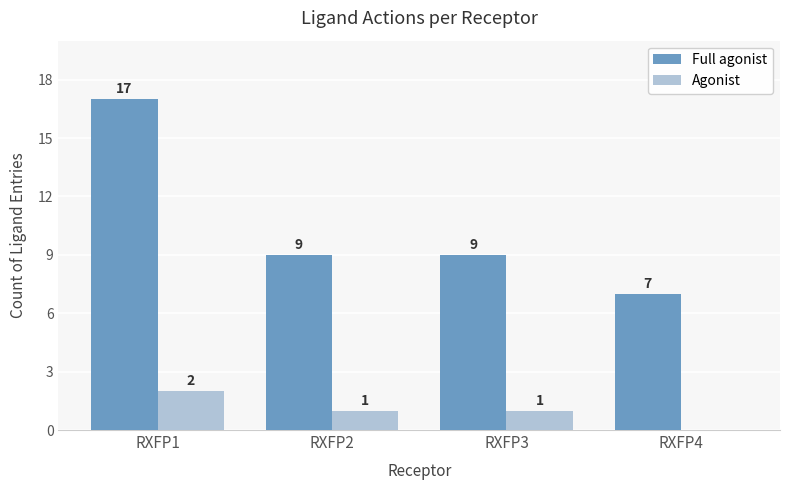

Between RXFP2 and RXFP4, which series saw the biggest shift?

Full agonist